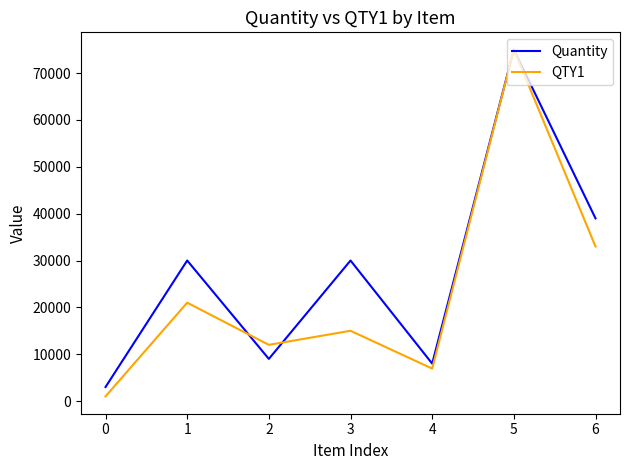

What is the difference between the maximum and minimum values in the QTY1 series?

74000